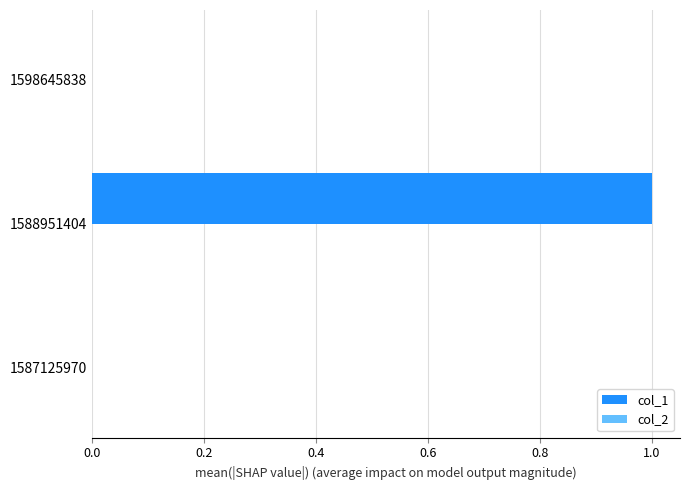

Which label corresponds to the largest value in the chart?

1588951404